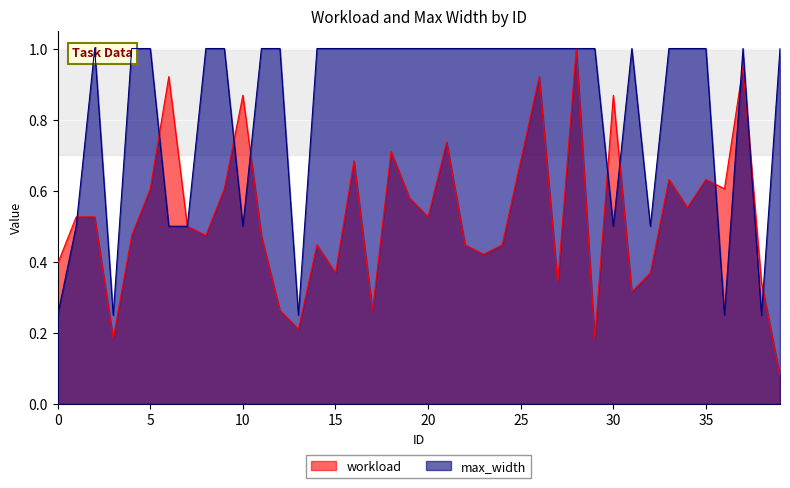

Does the chart display data point markers on the line(s)?

No